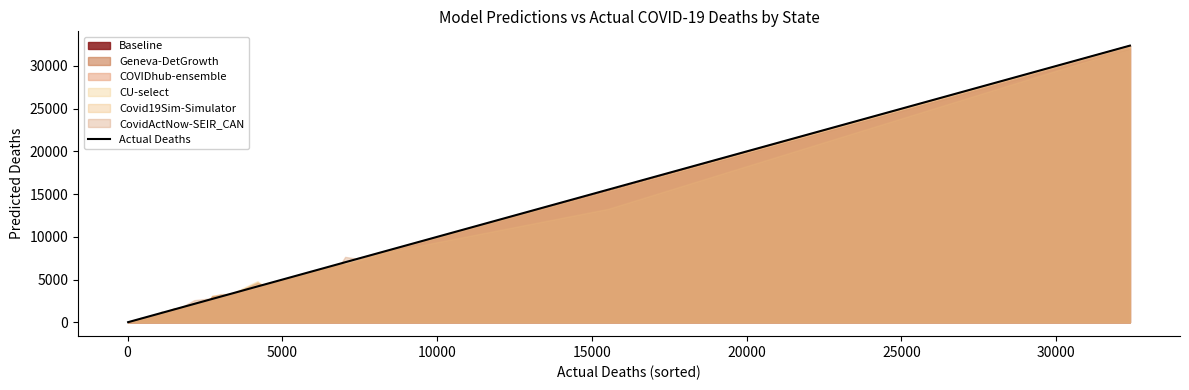

What is the value of the 16th point from the left?

592